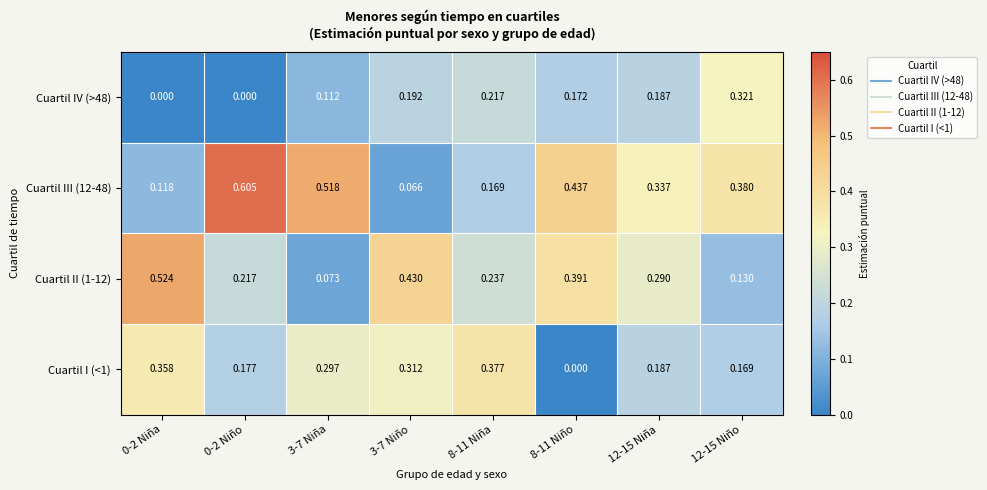

Is the value of Cuartil III (12-48) at 8-11 Niño greater than the value of Cuartil IV (>48) at 12-15 Niño?

Yes